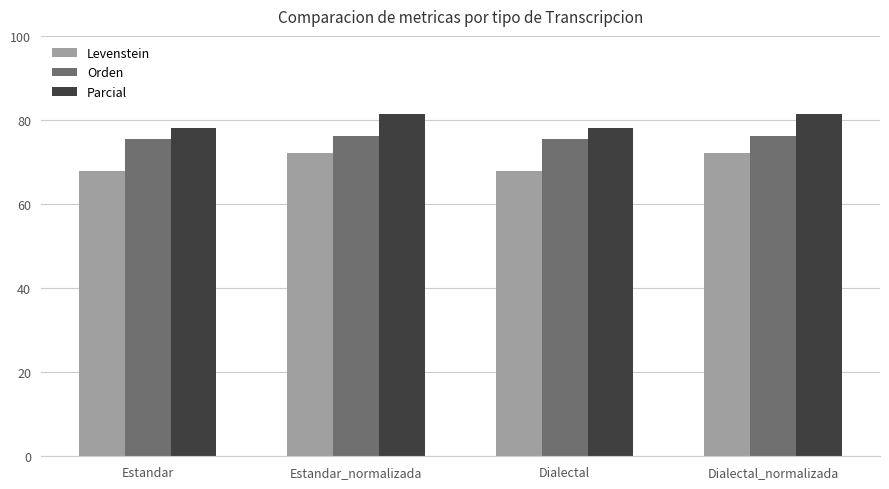

At which label does Orden first exceed 76?

Estandar_normalizada